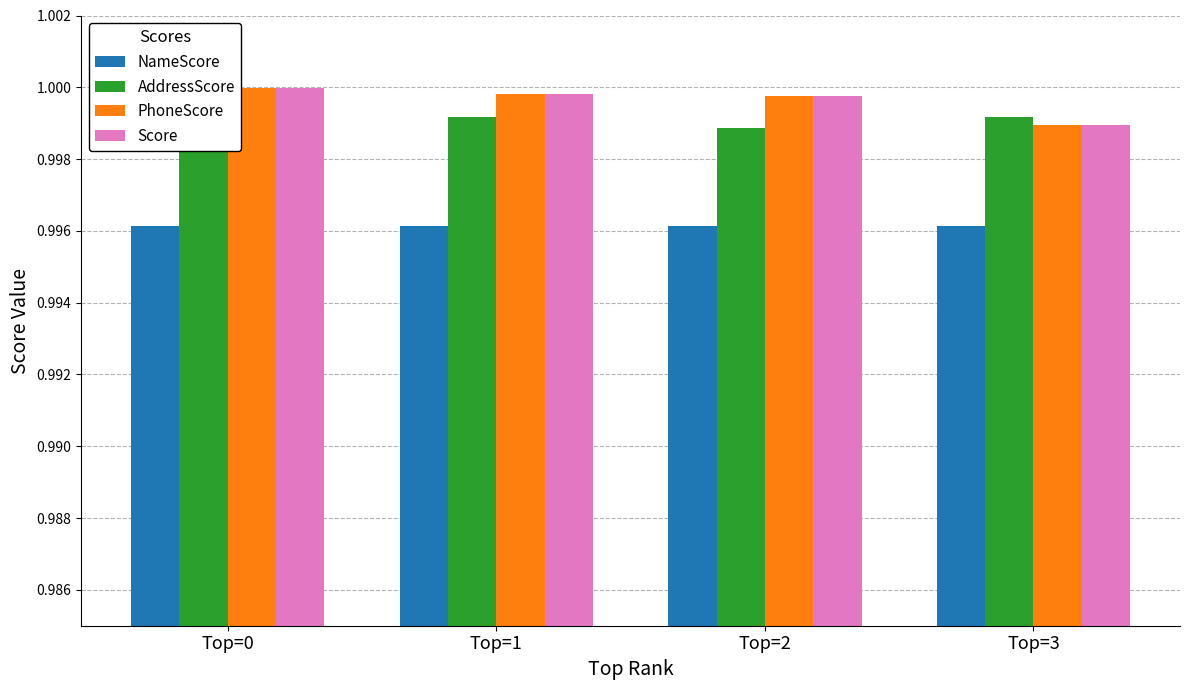

Which series has the largest range (max minus min)?

PhoneScore